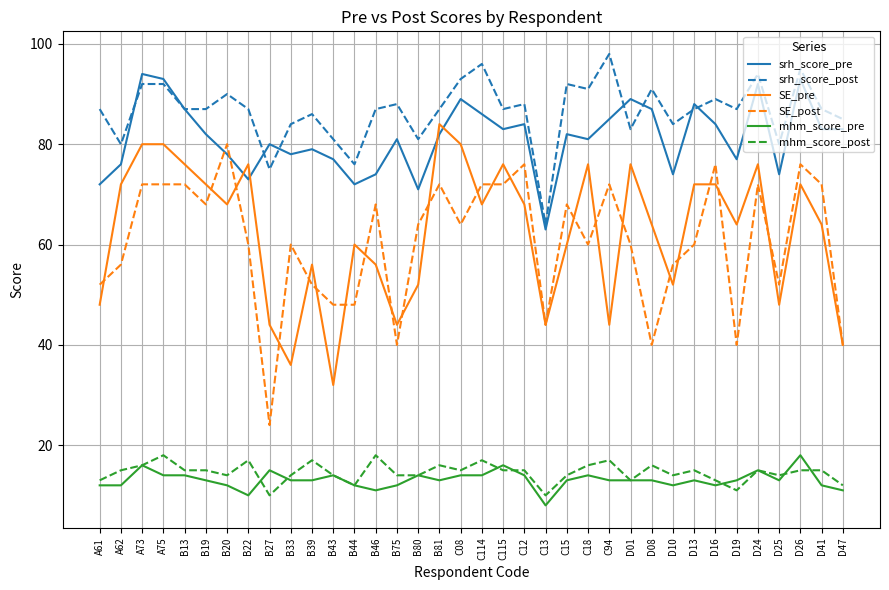

What are all the series names shown in the legend?

srh_score_pre, srh_score_post, SE_pre, SE_post, mhm_score_pre, mhm_score_post